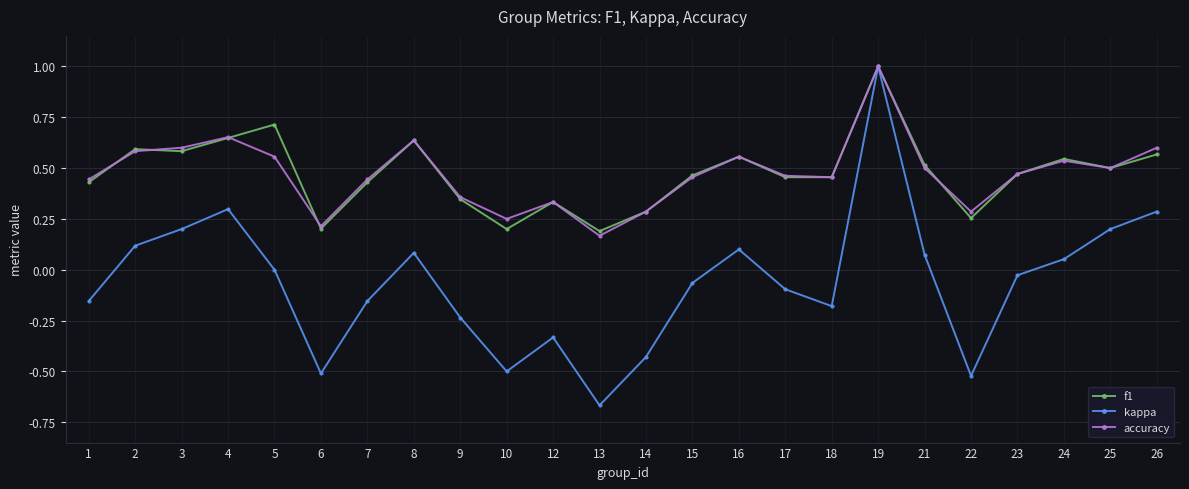

The value of f1 at 2 is 0.8. True or false?

False